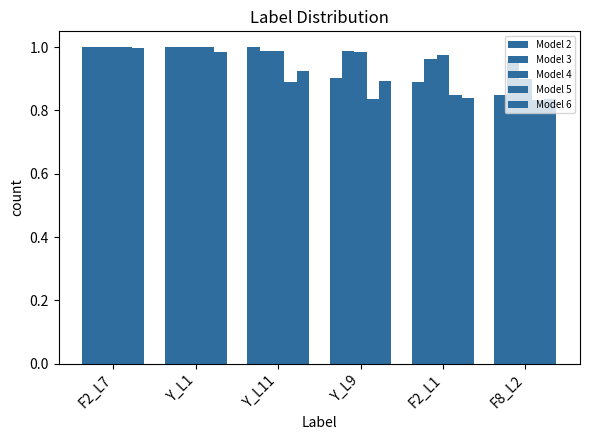

At how many categories does at least one series exceed 0?

6